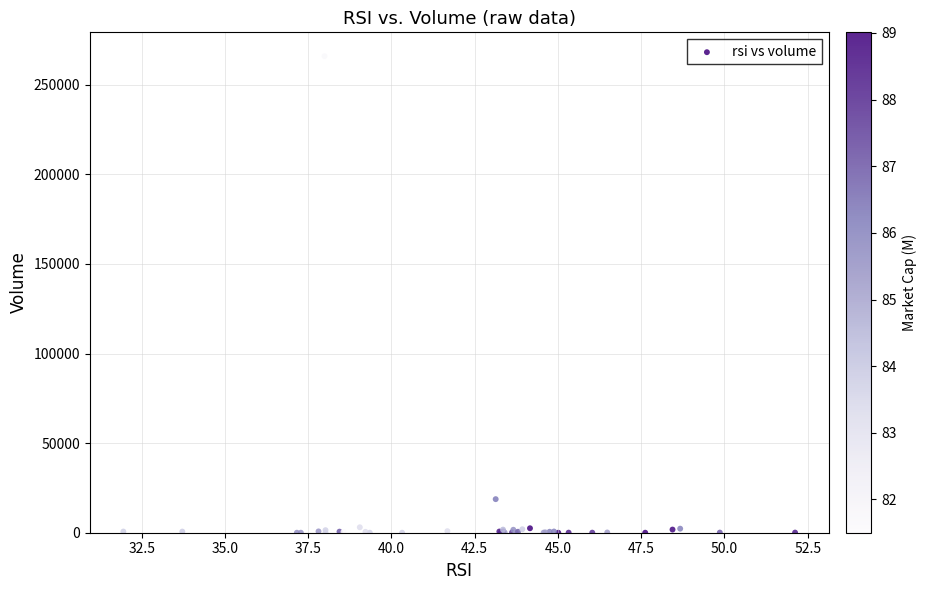

What Y value in the scatter plot is closest to 132962?

18735